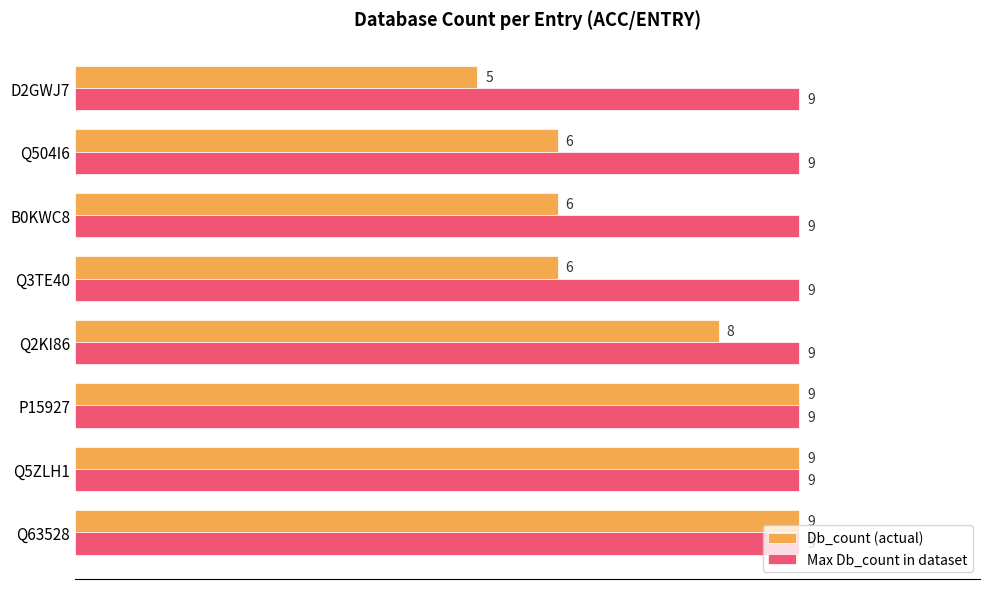

What are all the series names shown in the legend?

Db_count (actual), Max Db_count in dataset